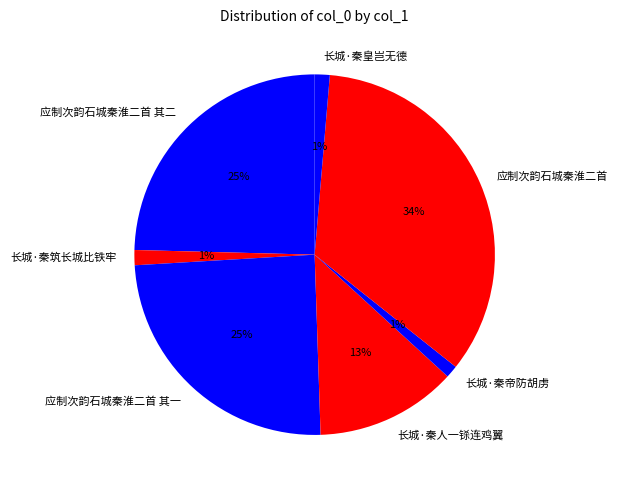

How many slices are in this pie chart?

7